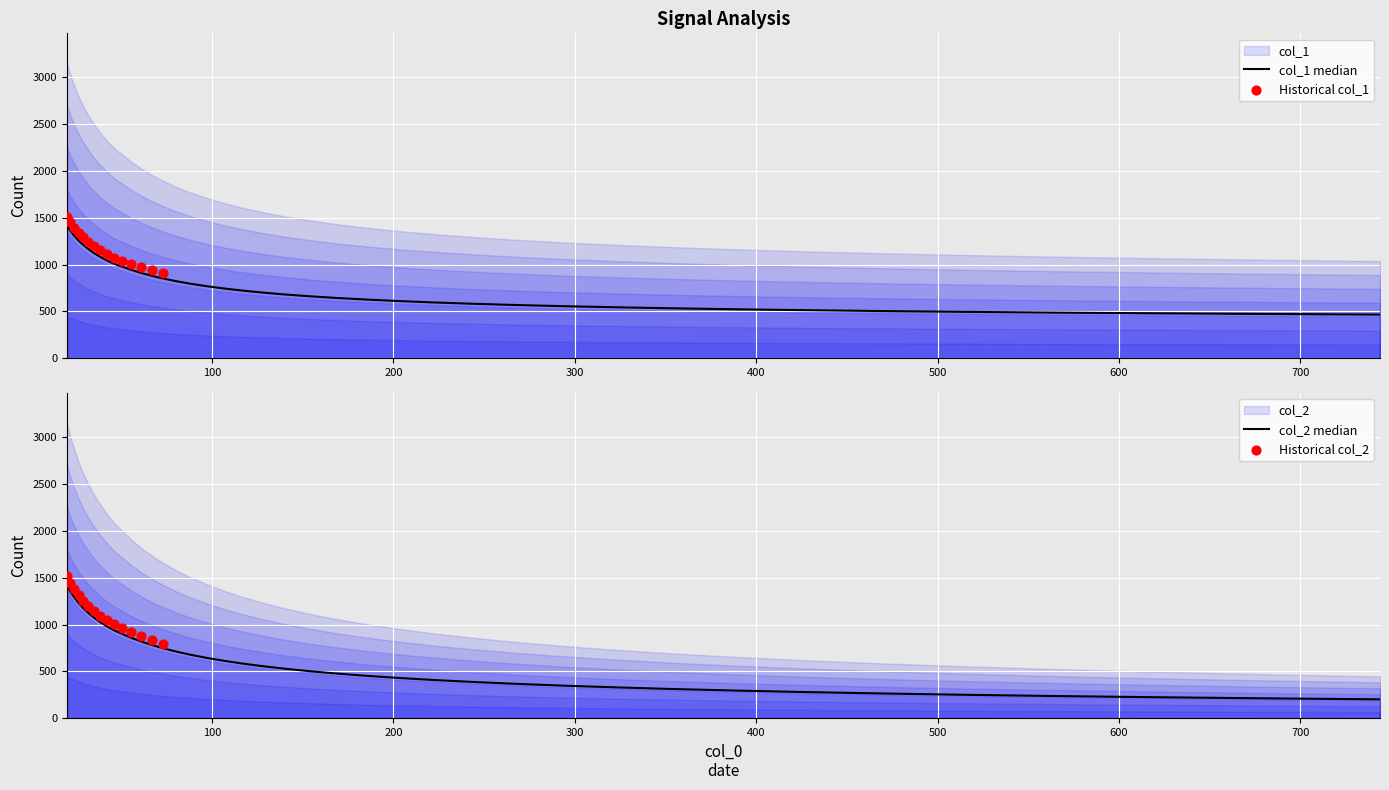

At how many categories does at least one series exceed 1365?

1